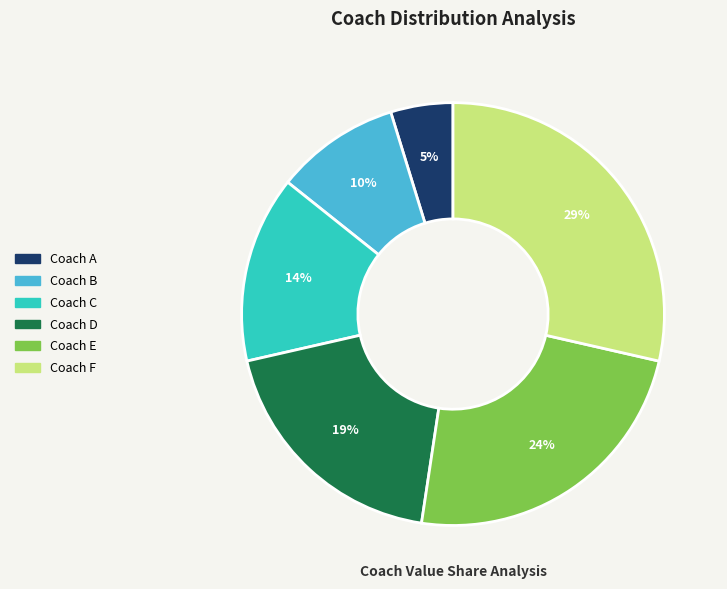

Which category has the smallest portion of the pie?

Coach A